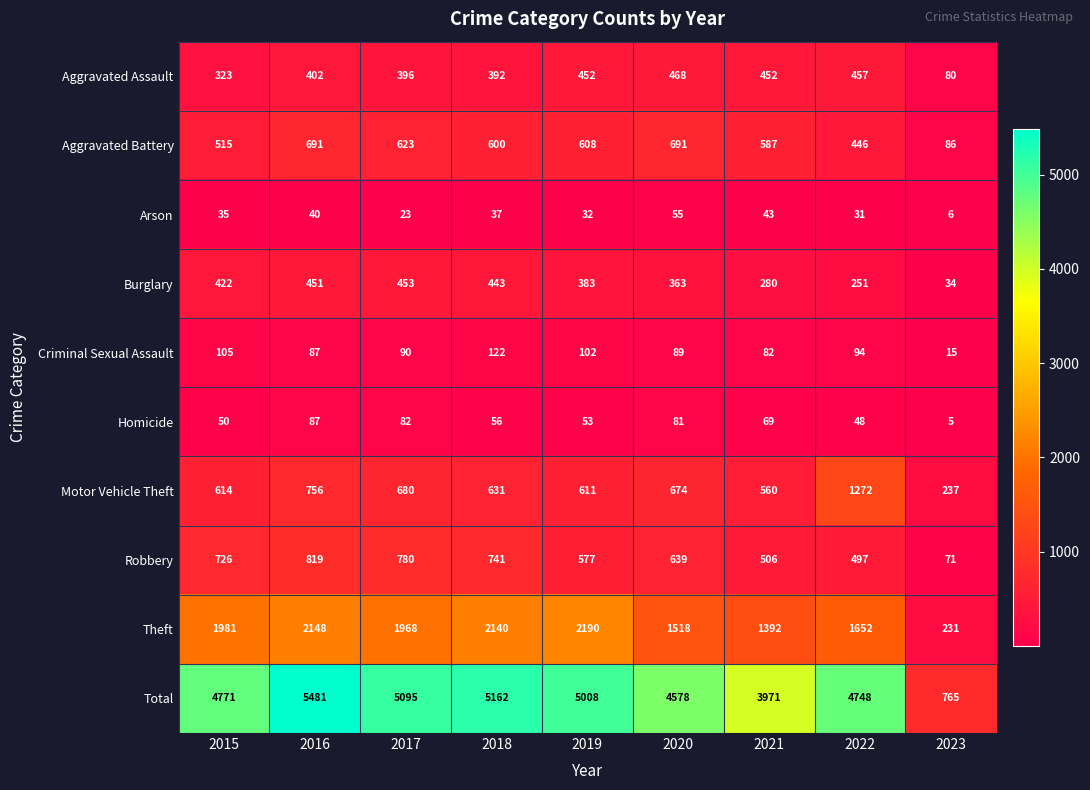

What is the difference between the highest and lowest values at 2023?

760